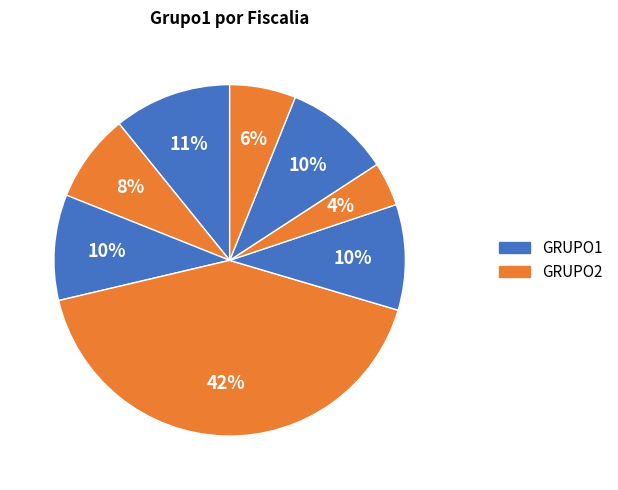

Count the number of slices in the pie.

8